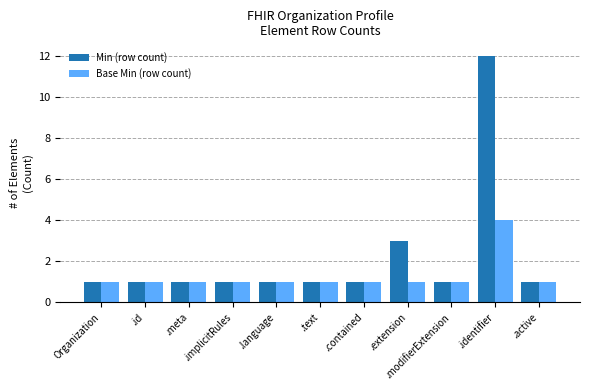

Reading left to right, what are all the values shown in this chart?

Min (row count): Organization=1	.id=1	.meta=1	.implicitRules=1	.language=1	.text=1	.contained=1	.extension=3	.modifierExtension=1	.identifier=12	.active=1
Base Min (row count): Organization=1	.id=1	.meta=1	.implicitRules=1	.language=1	.text=1	.contained=1	.extension=1	.modifierExtension=1	.identifier=4	.active=1